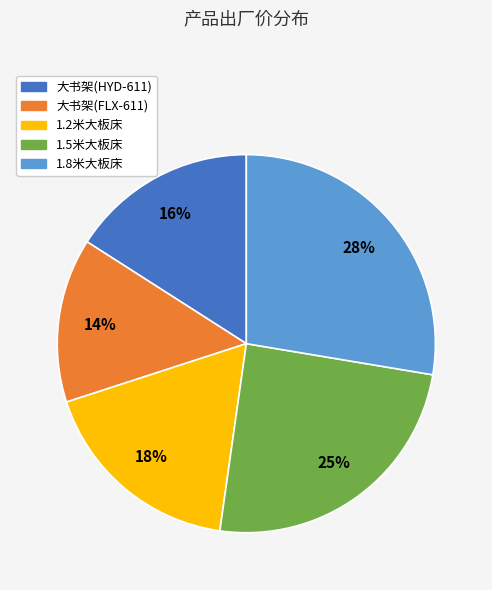

Which slice is the smallest?

大书架(FLX-611)